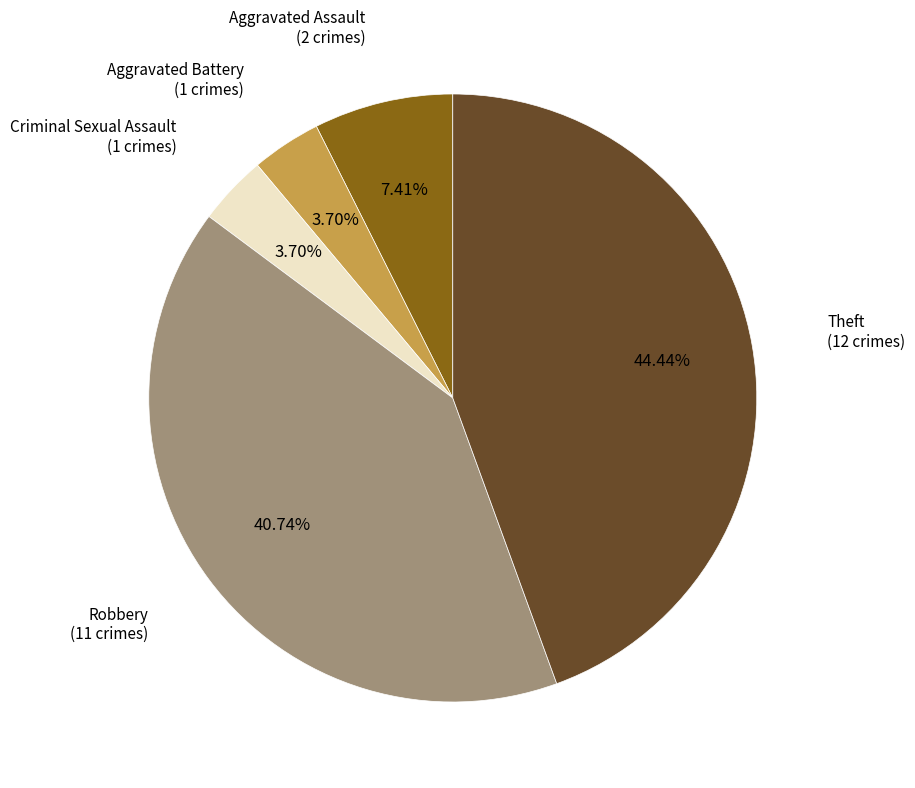

Is there any slice that represents more than half of the pie?

No